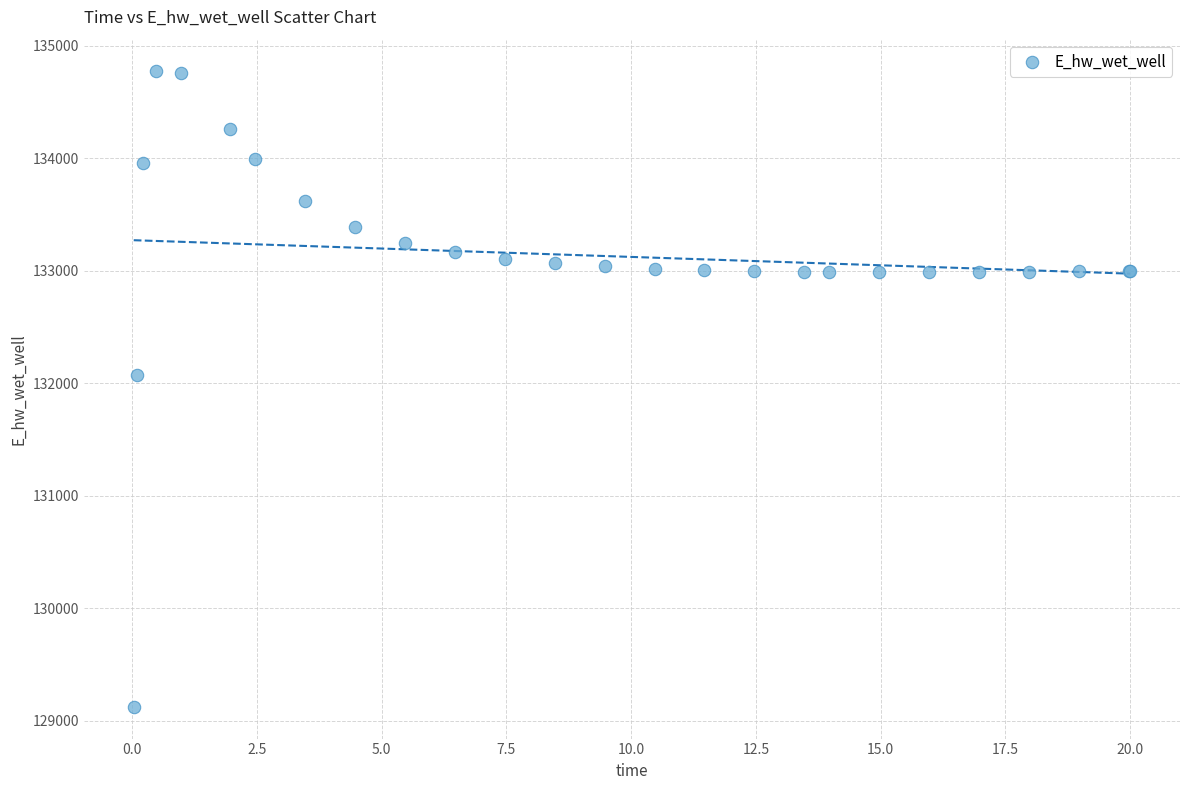

What Y value in the scatter plot is closest to 131948?

132072.0